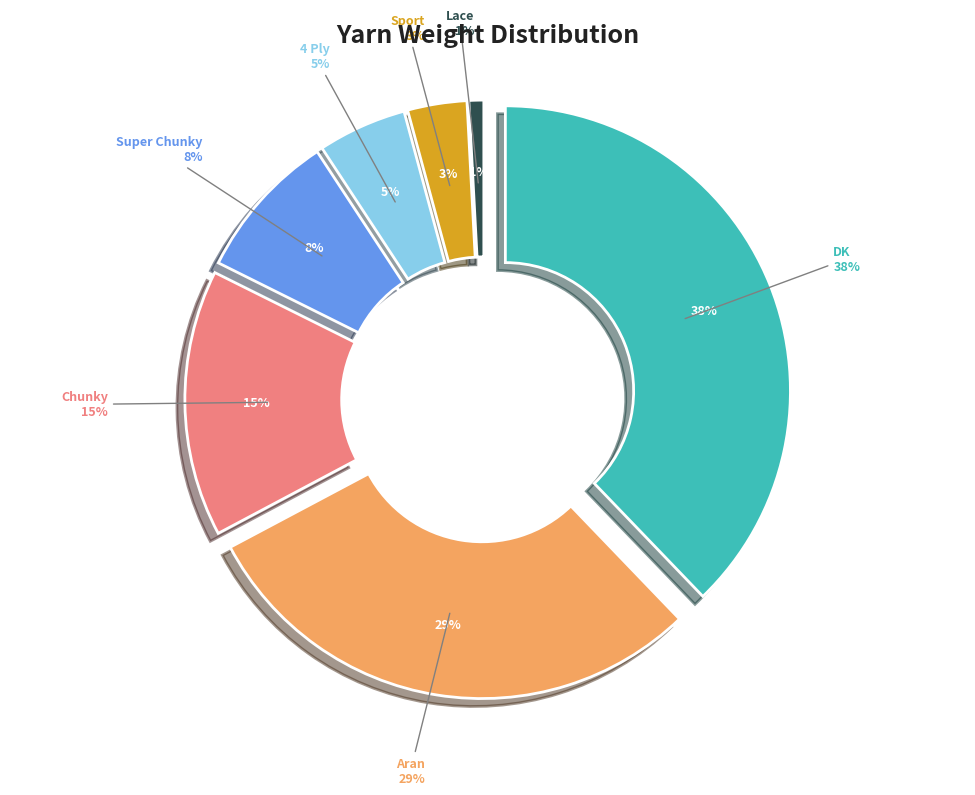

Is the sum of Aran and DK greater than half?

Yes